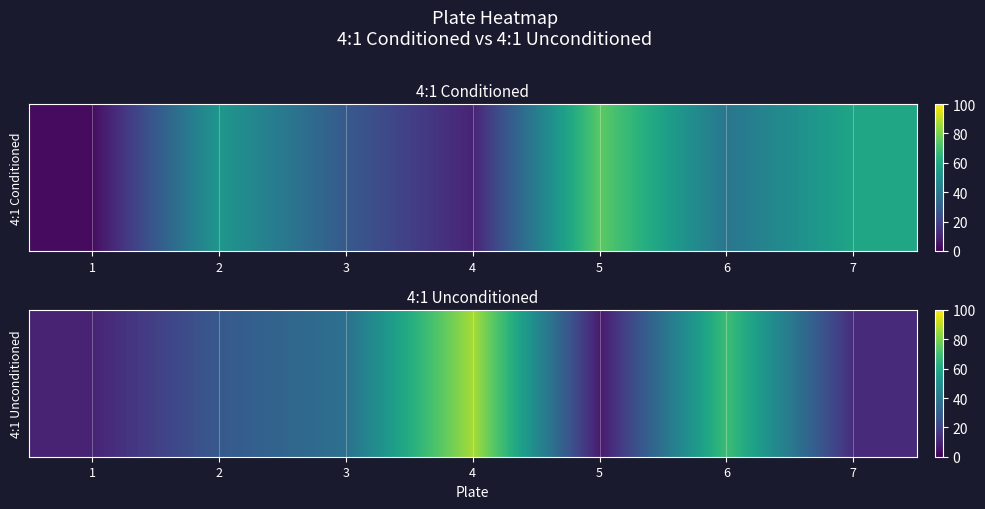

True or false: the data shows 10 at 1.

True